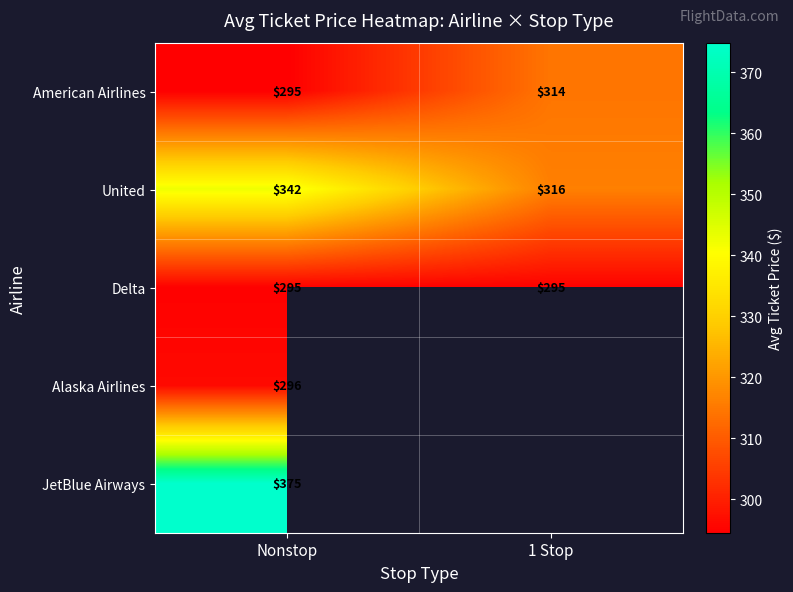

Which has a higher value, Nonstop or 1 Stop?

1 Stop